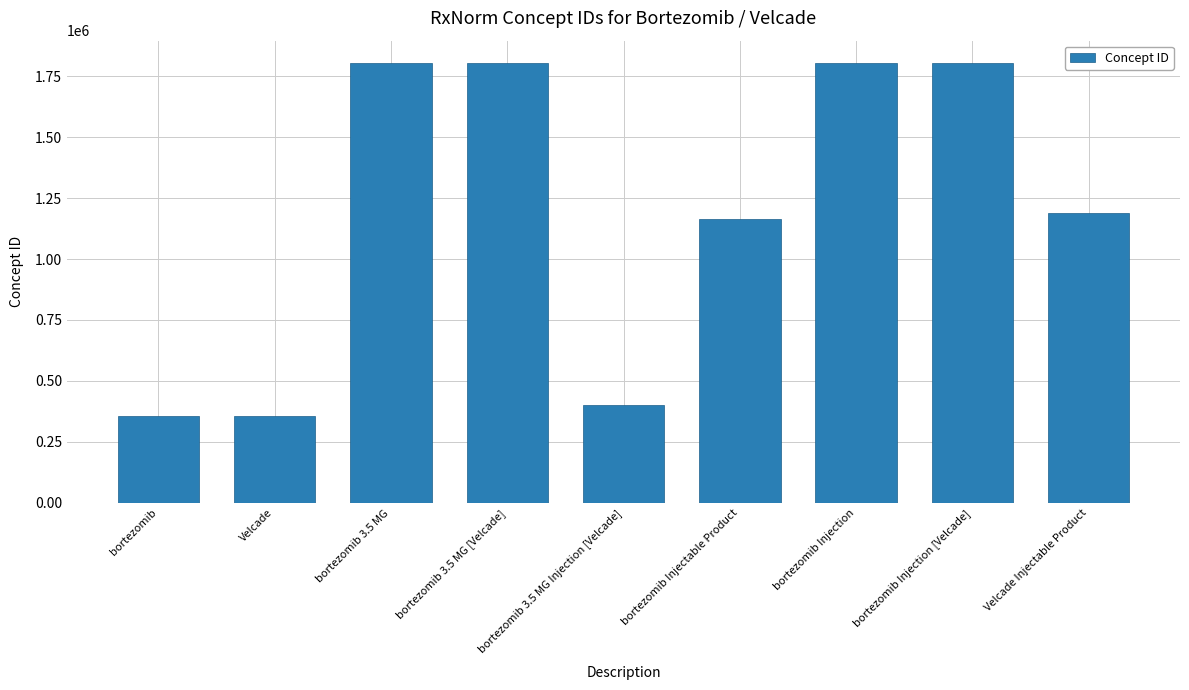

How many distinct data groups are displayed?

1